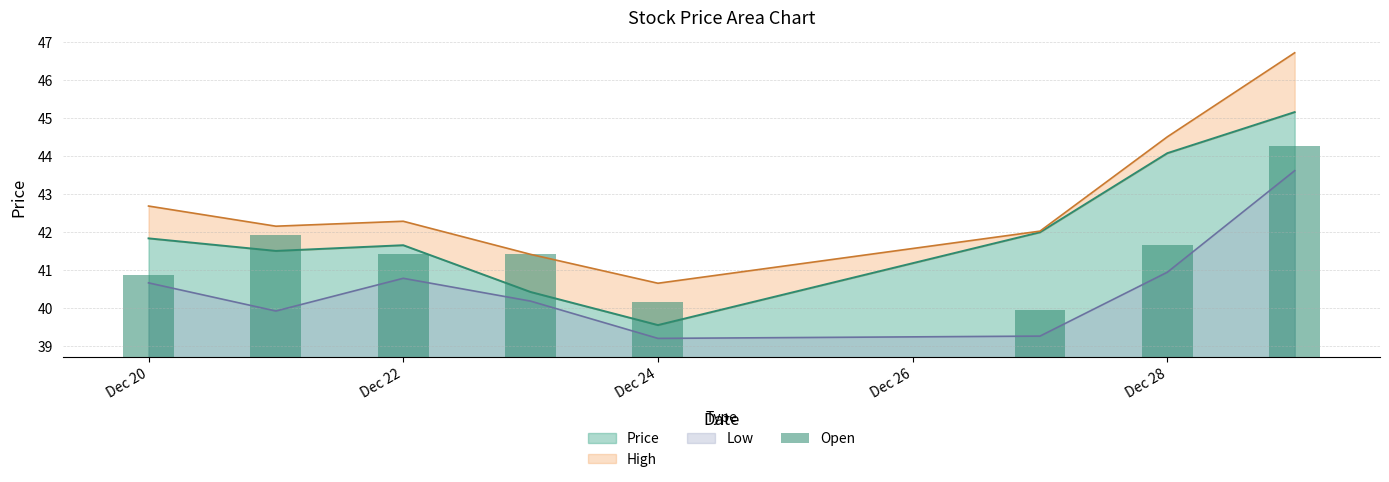

Is it true that High equals 11.6 at 2021-12-21?

False